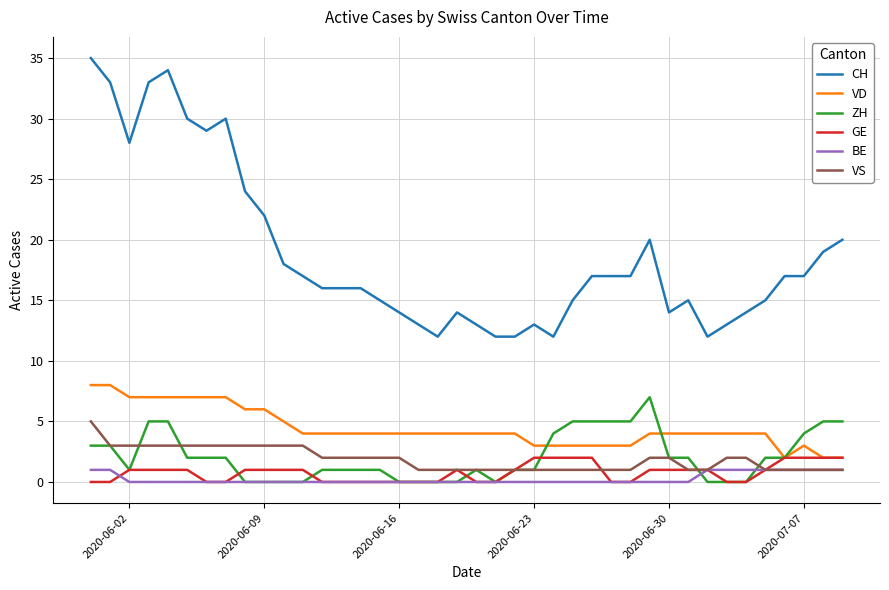

What is the maximum value shown in the chart?

35